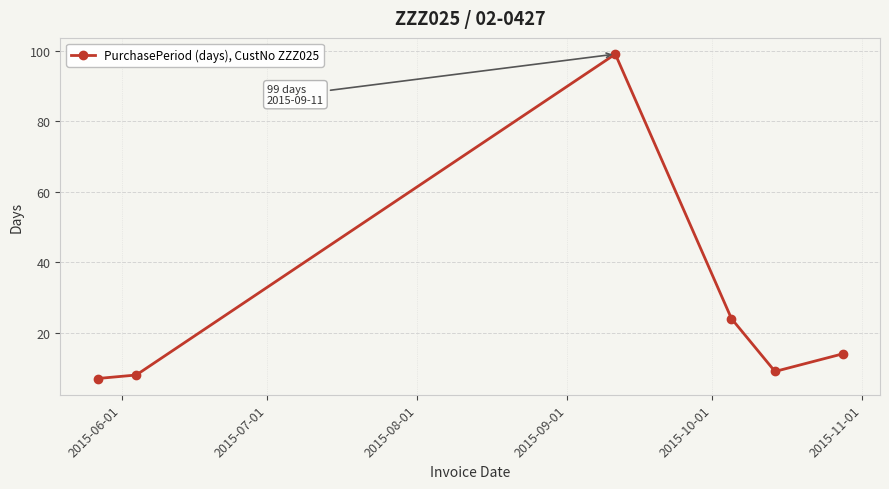

What is the minimum value shown in the chart?

7